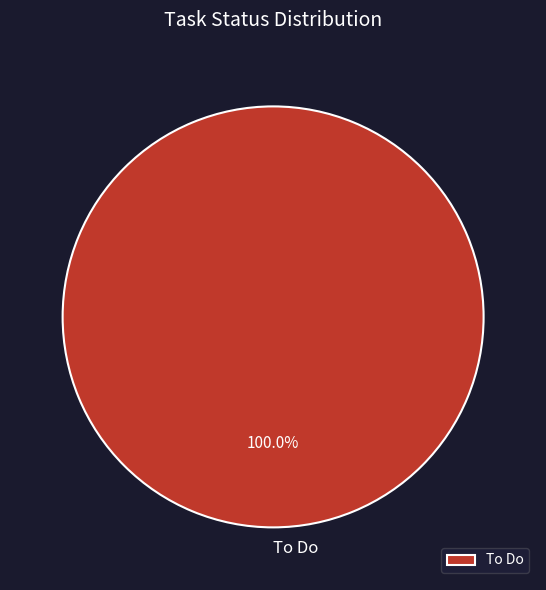

What is the majority slice?

To Do